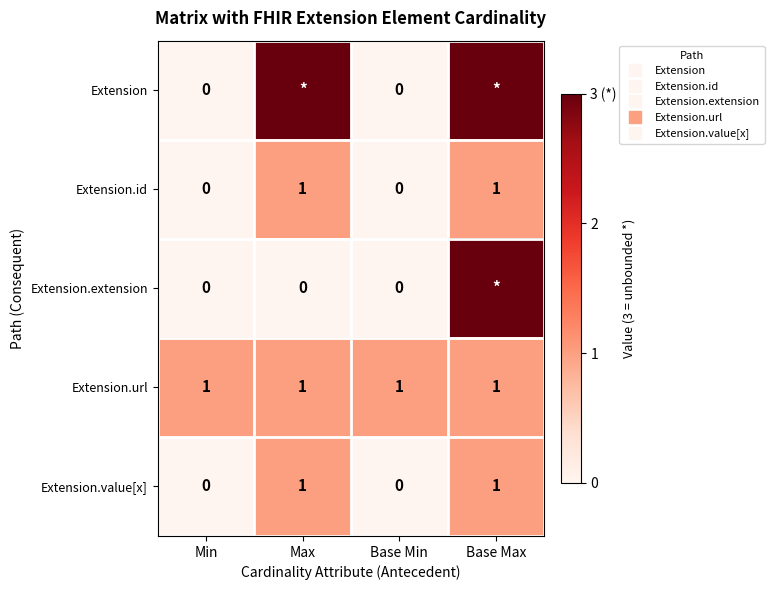

What is the sum of all Extension.extension values?

3